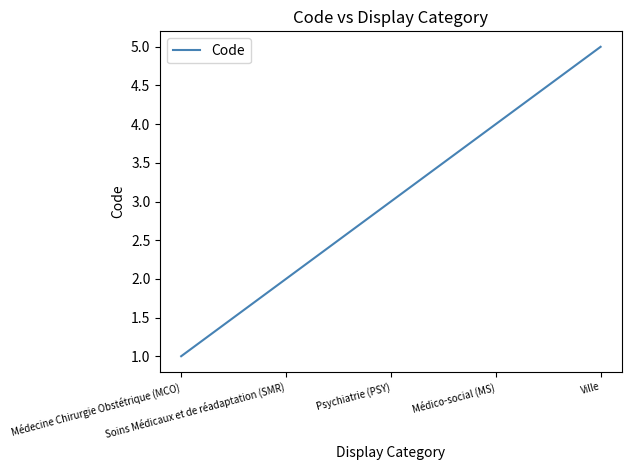

True or false: there are more than 1 points higher than both neighbors.

False